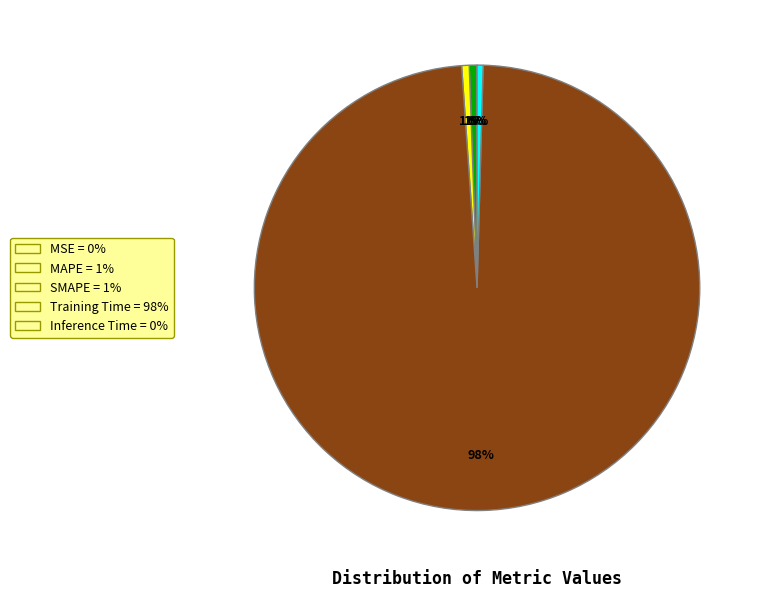

To the nearest percent, what is the average slice percentage?

20%